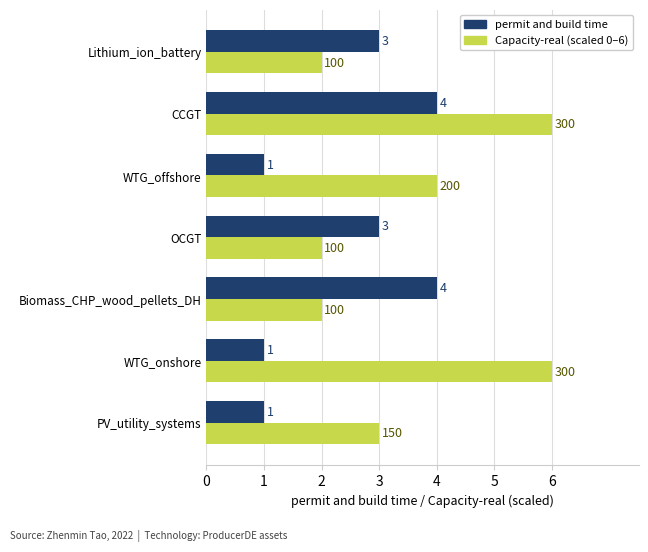

What is the spread (max minus min) of values at WTG_onshore?

5